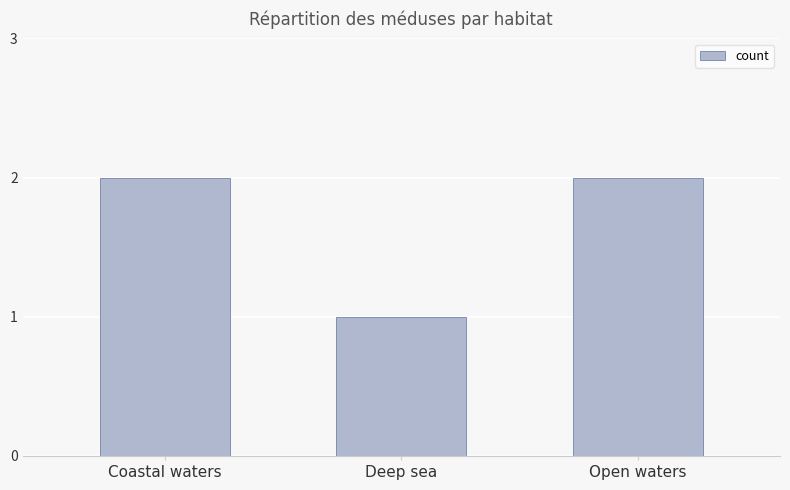

Is it true that the value at Coastal waters is 3?

False